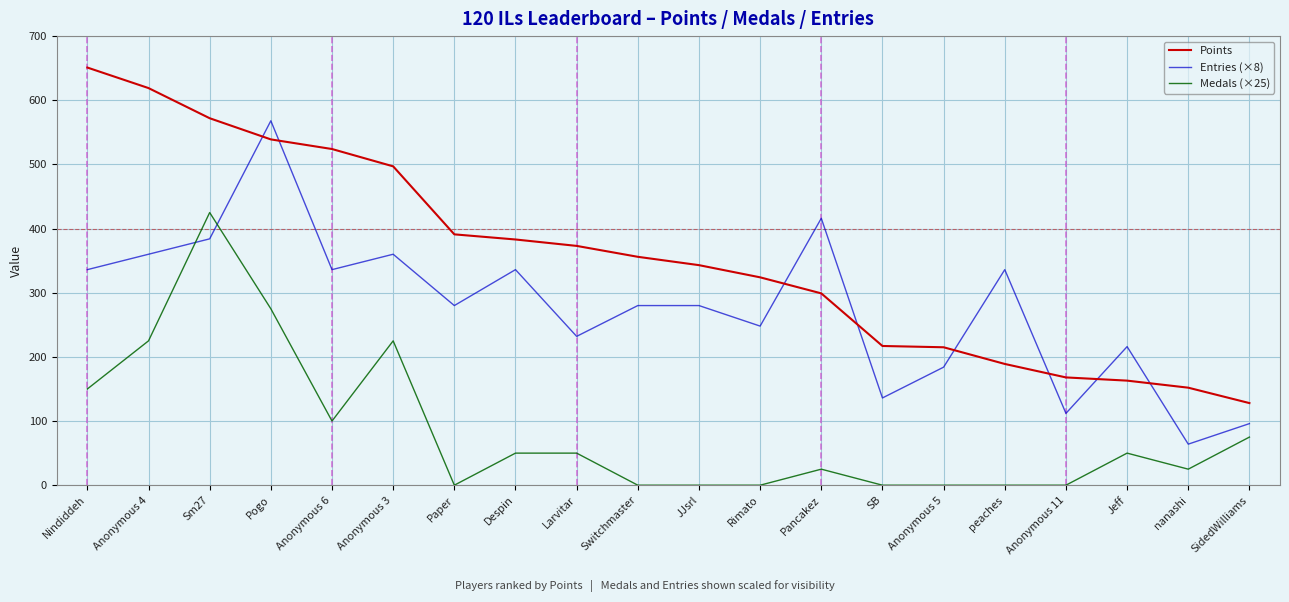

Does the chart display data point markers on the line(s)?

No